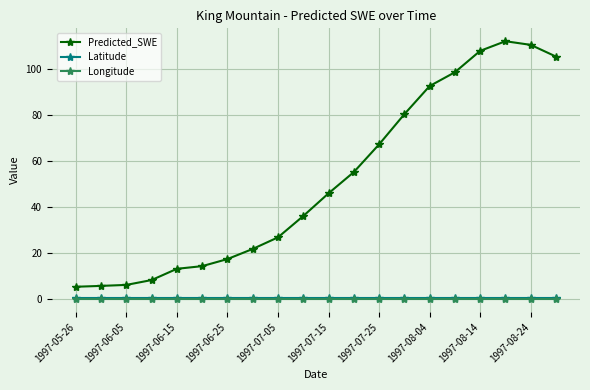

What are all the series names shown in the legend?

Predicted_SWE, Latitude, Longitude